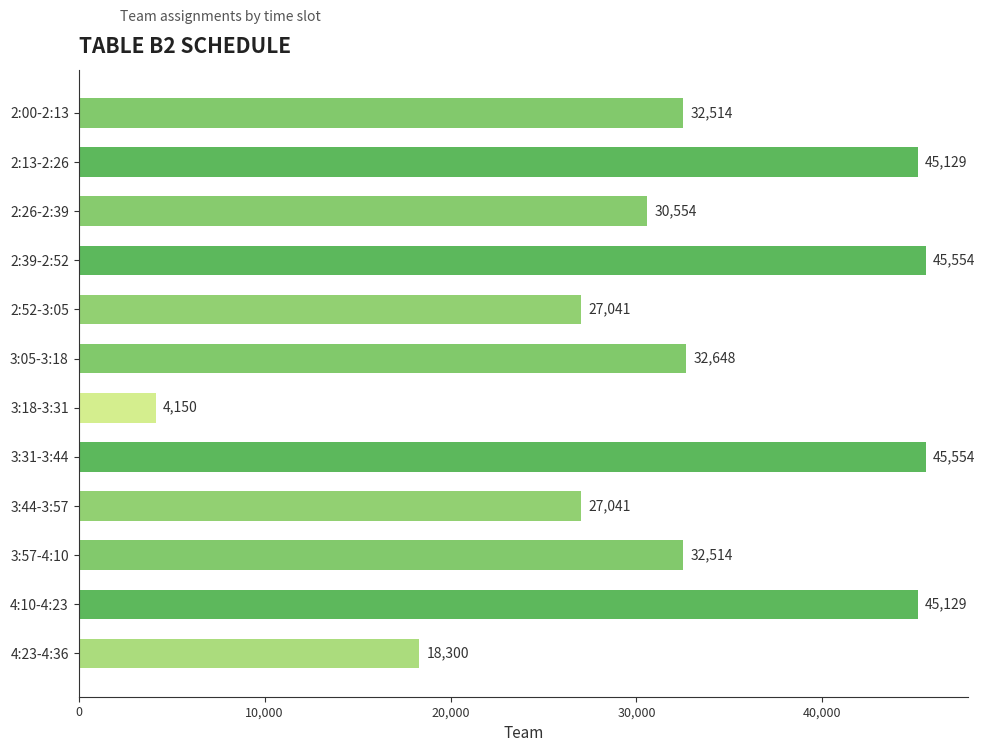

Reading bottom to top, list all the values displayed in this chart.

4:23-4:36=18300	4:10-4:23=45129	3:57-4:10=32514	3:44-3:57=27041	3:31-3:44=45554	3:18-3:31=4150	3:05-3:18=32648	2:52-3:05=27041	2:39-2:52=45554	2:26-2:39=30554	2:13-2:26=45129	2:00-2:13=32514